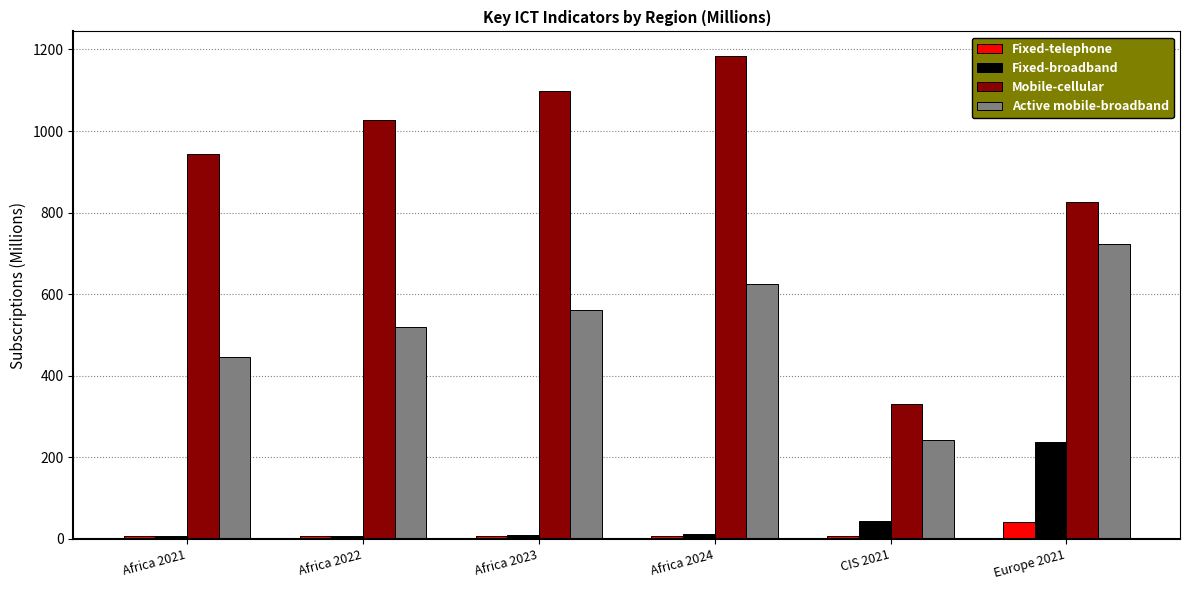

List the labels in order of Active mobile-broadband value, smallest first.

CIS 2021, Africa 2021, Africa 2022, Africa 2023, Africa 2024, Europe 2021